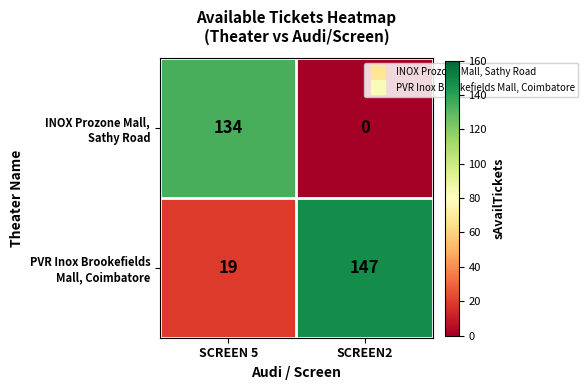

What is the spread (max minus min) of values at SCREEN2?

147